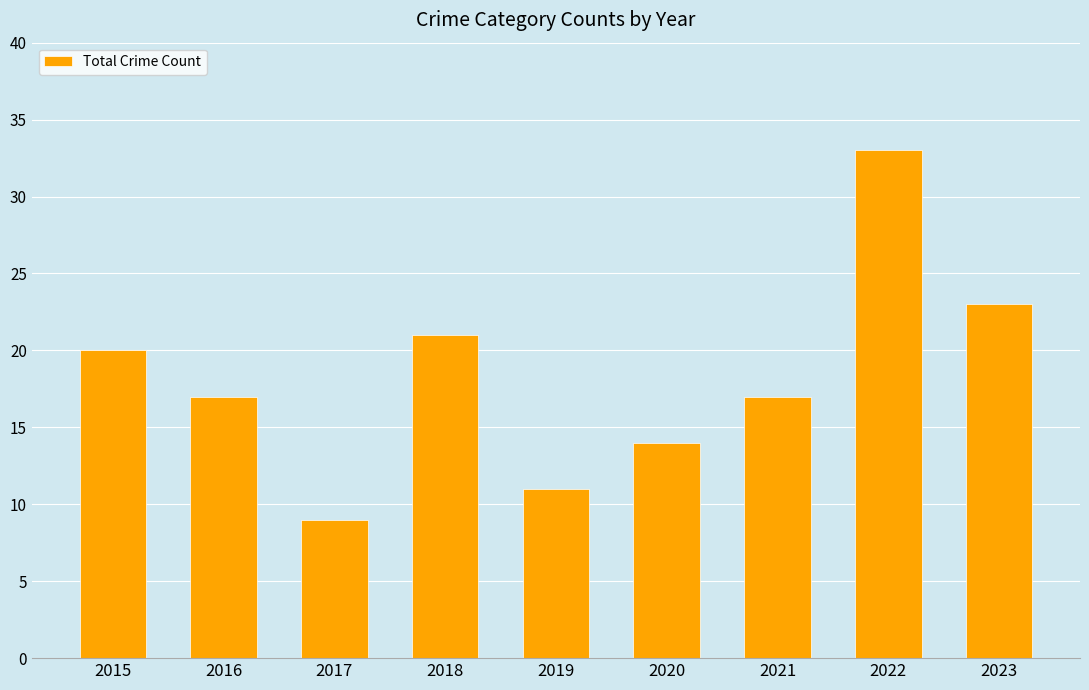

What is the difference between the maximum and minimum values?

24